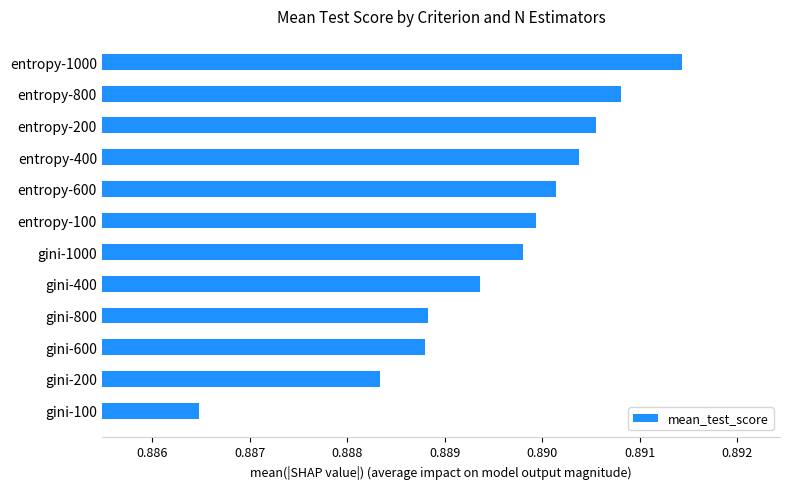

True or false: the data shows 1.3 at gini-100.

False